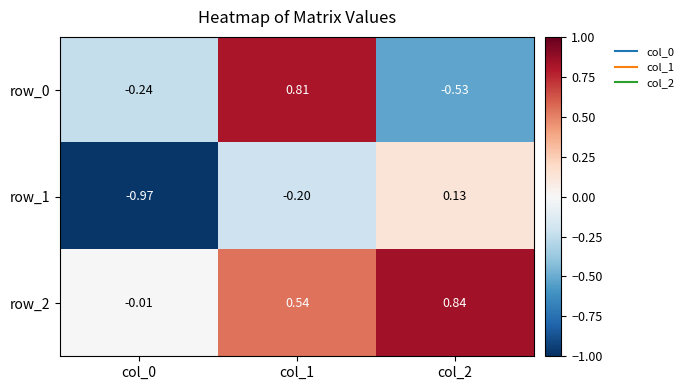

How many values in the row_0 series are below 0?

2